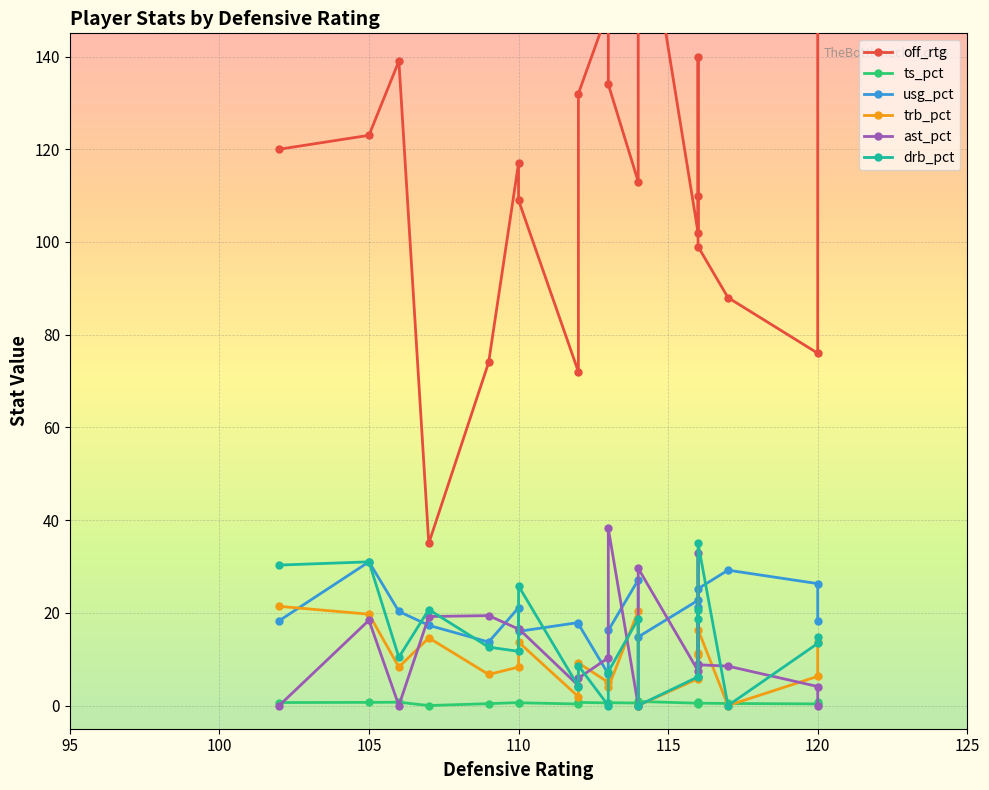

True or false: off_rtg and drb_pct cross at least once.

False